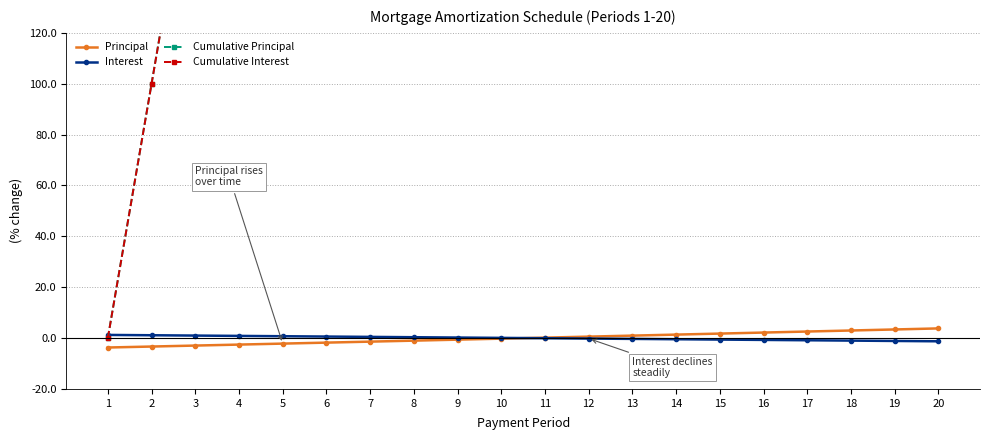

True or false: Cumulative Interest and Cumulative Principal intersect in this chart.

False